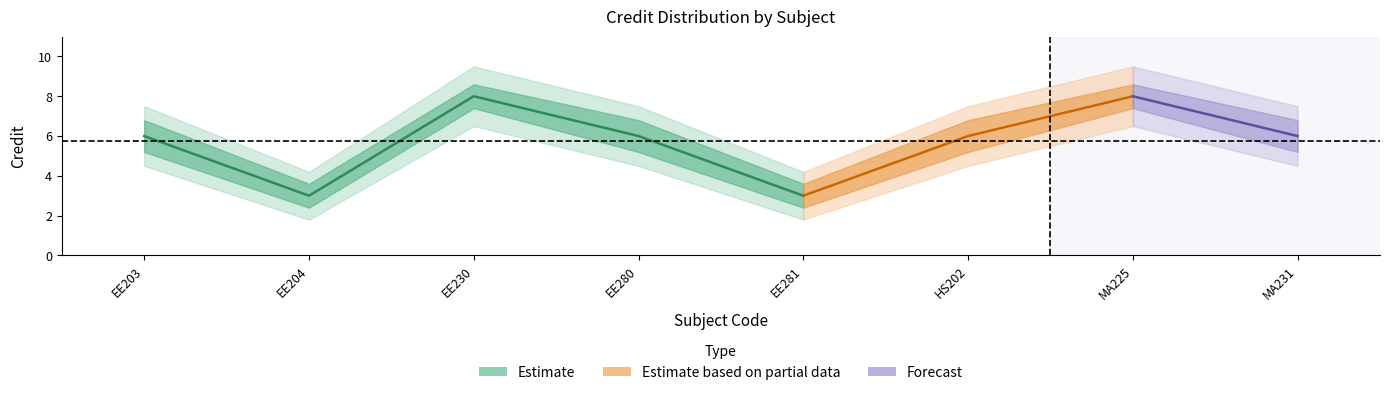

The value of Credit at EE204 is 5.3. True or false?

False